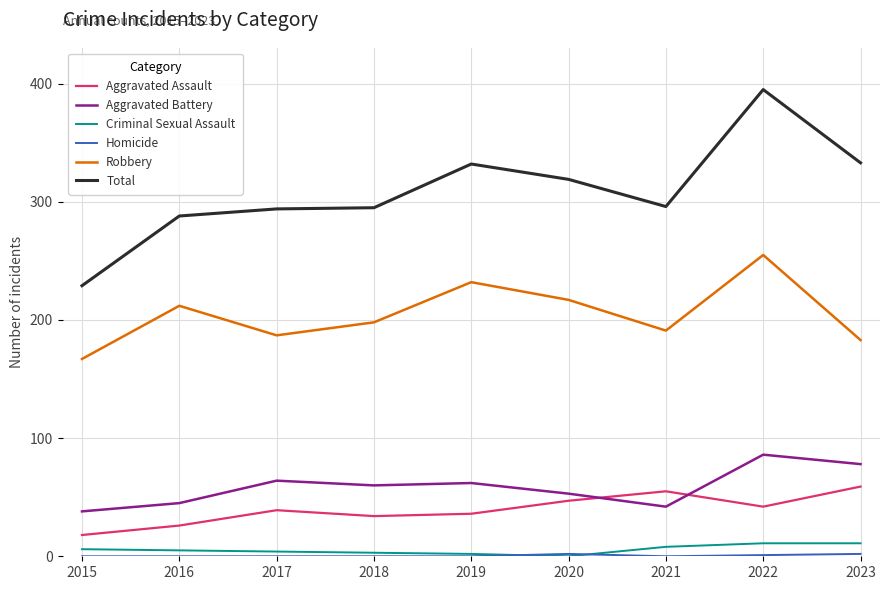

Is it true that Robbery equals 217 at 2020?

True